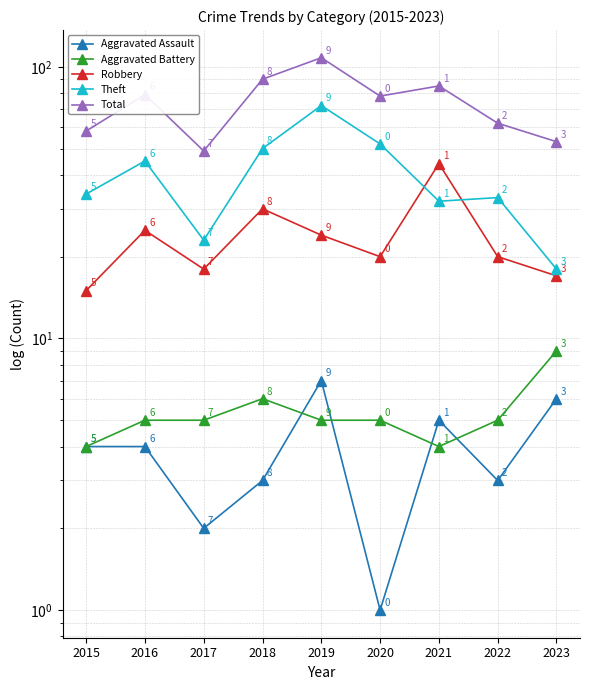

Which category has the lowest value across all series?

2020